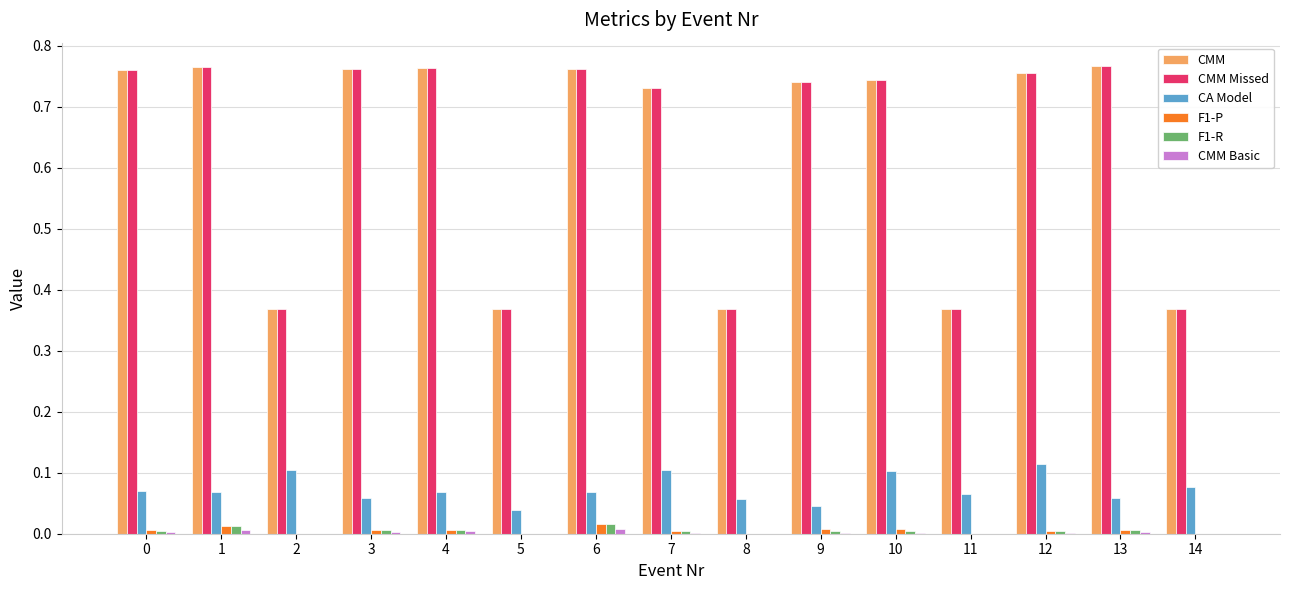

Is the value of CMM Missed at 11 greater than the value of CMM at 4?

No